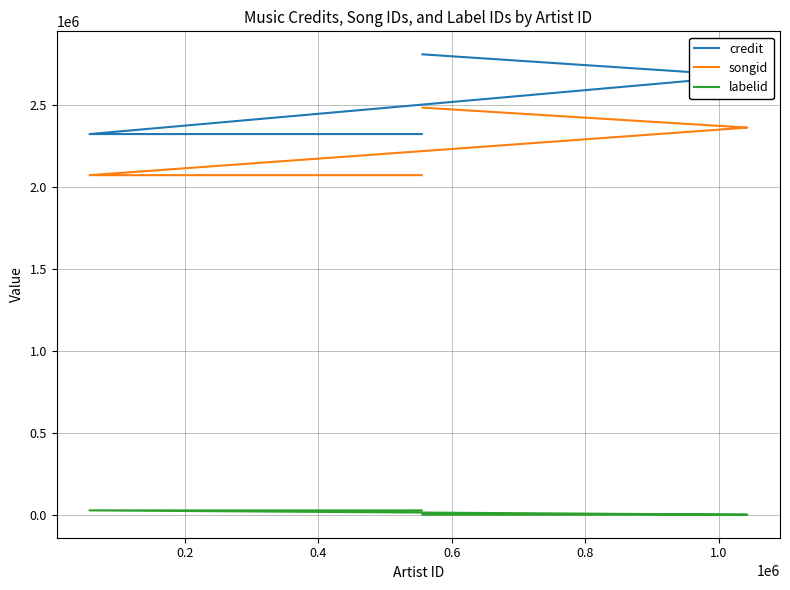

What is the value of the songid point at the 3rd from the left?

2359910